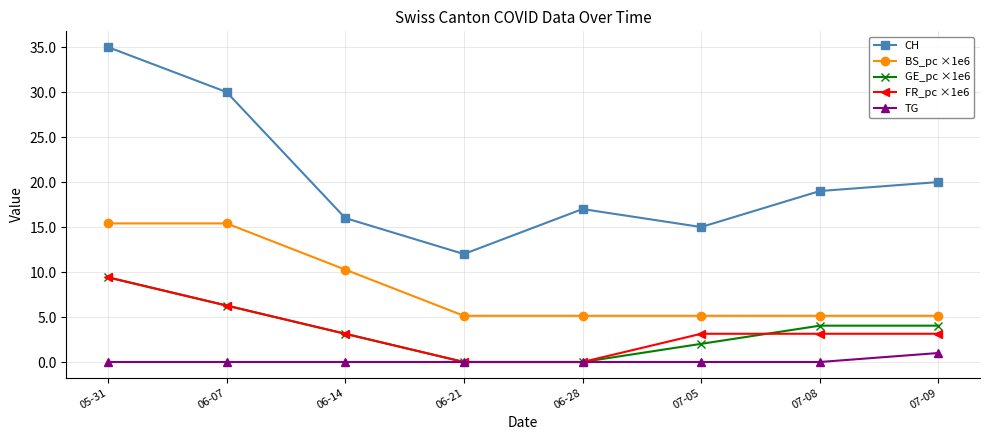

The value of GE_pc ×1e6 at 07-05 is 2.0. True or false?

True